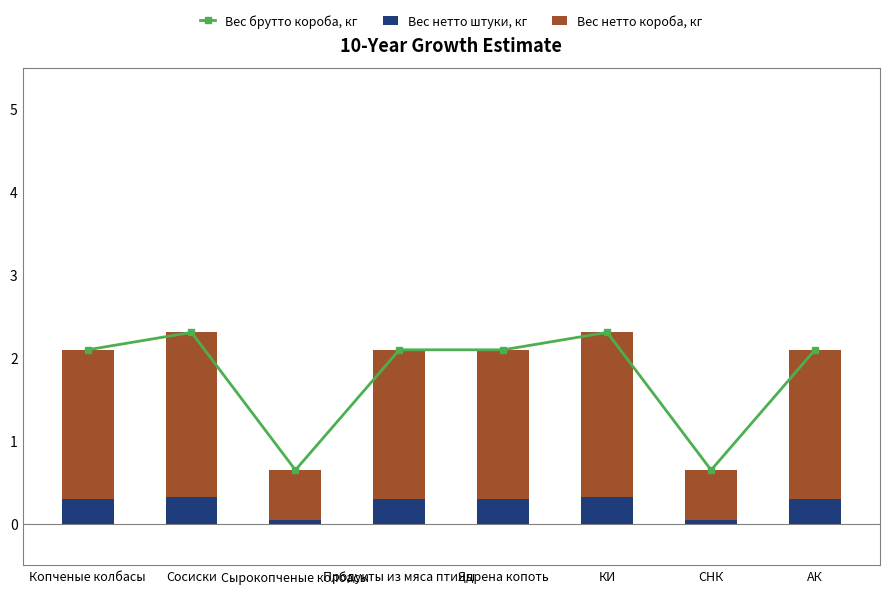

At how many categories does at least one series exceed 0?

8